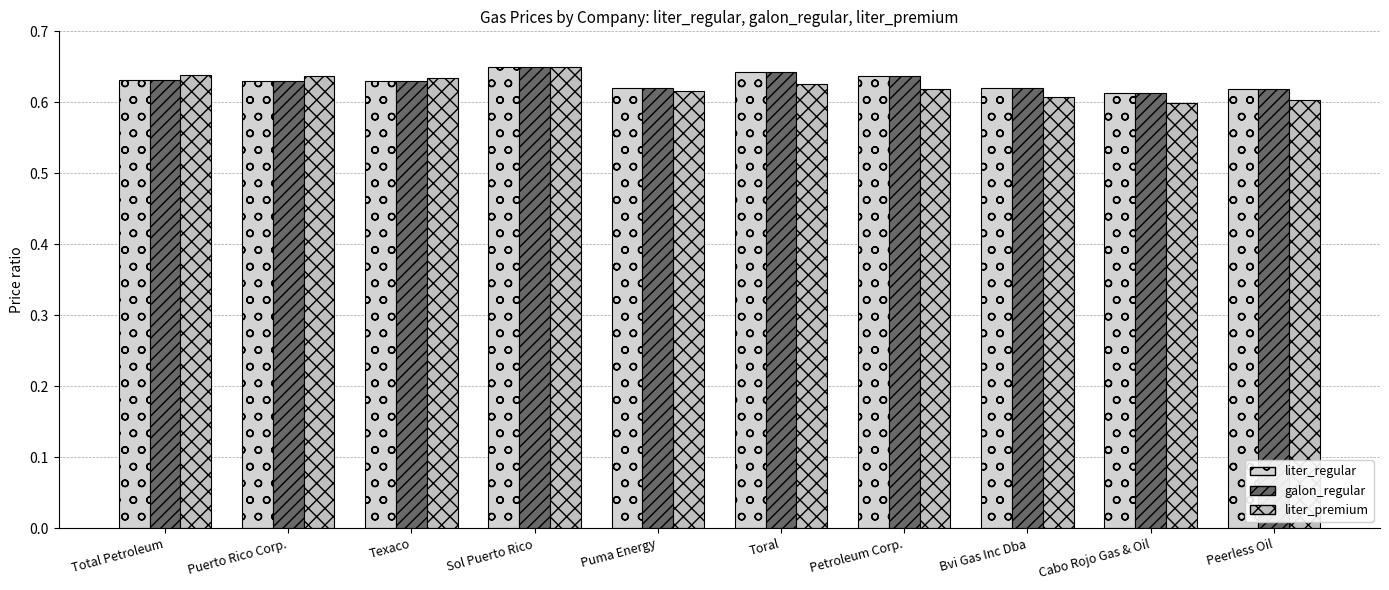

Which series has the largest total across all categories?

liter_regular